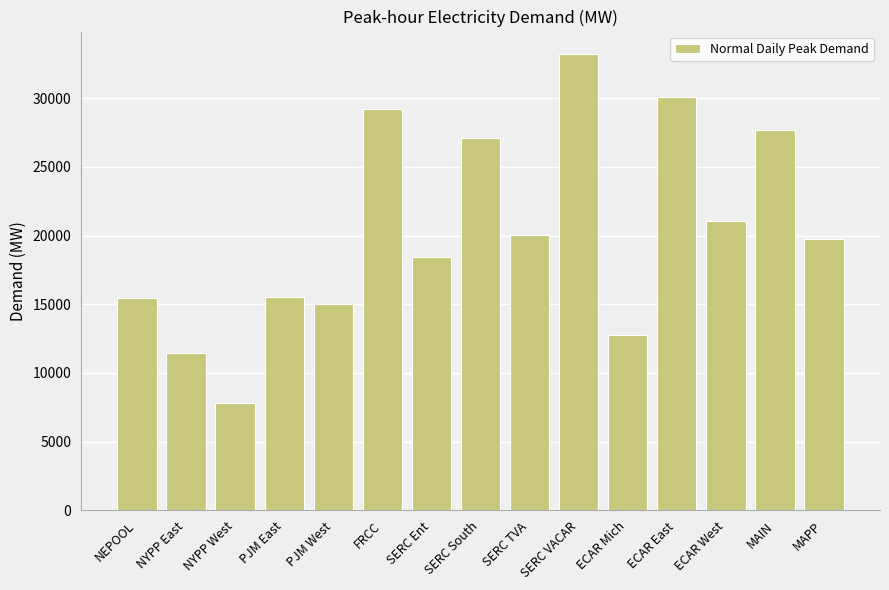

What is the value of the 1st bar from the left?

15472.7